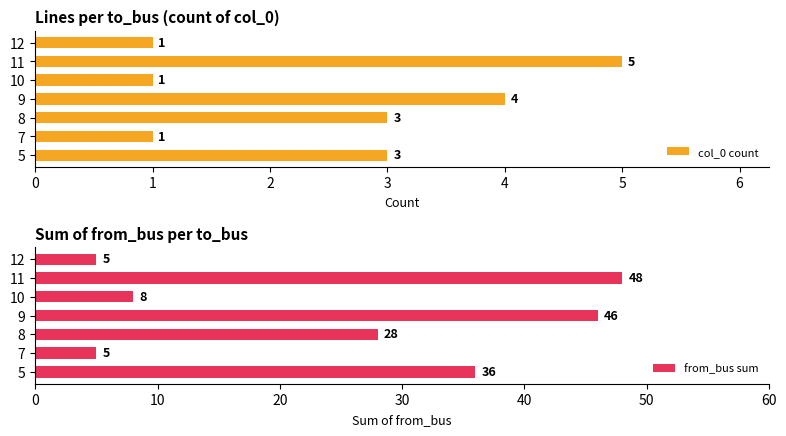

What is the difference between the maximum and minimum values in the col_0 count series?

4